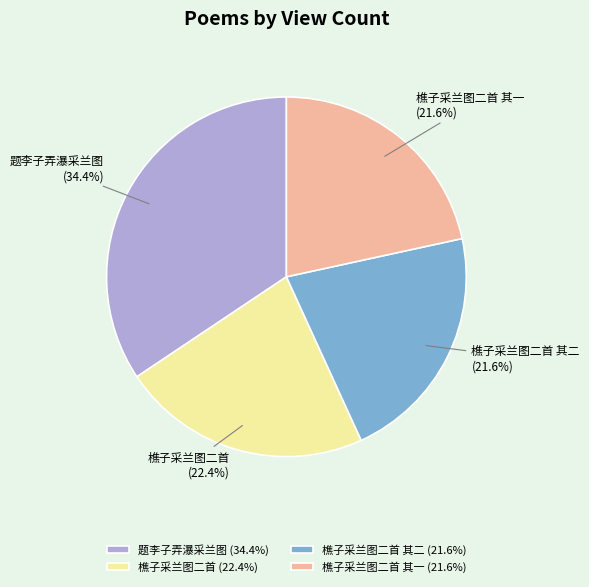

Does any single category account for the majority?

No